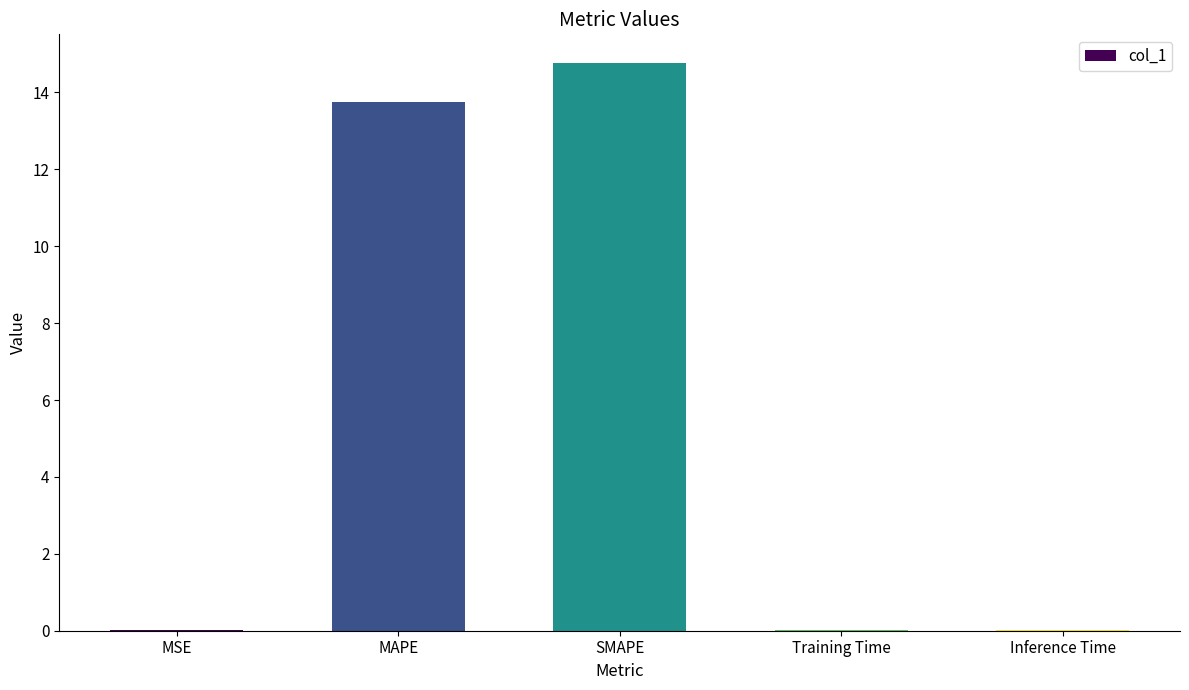

What is the greatest value displayed?

14.8